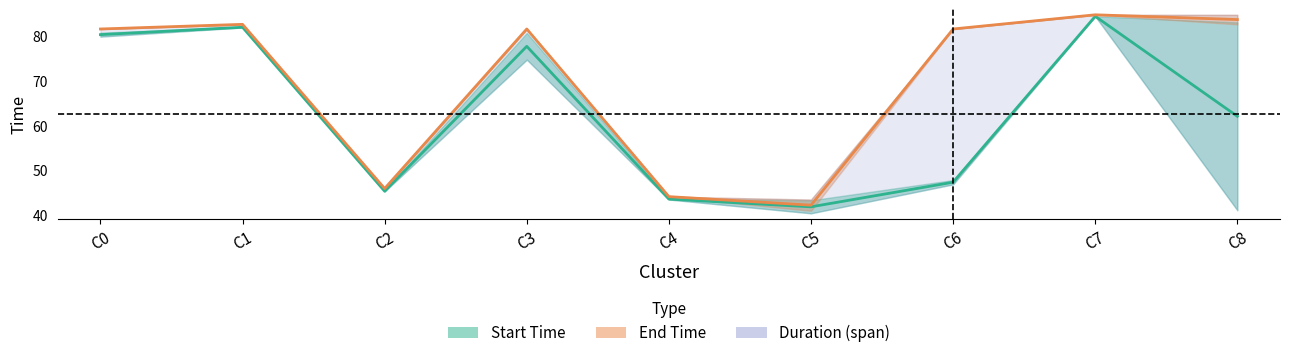

How many interior local valleys does the Start Time series have?

2